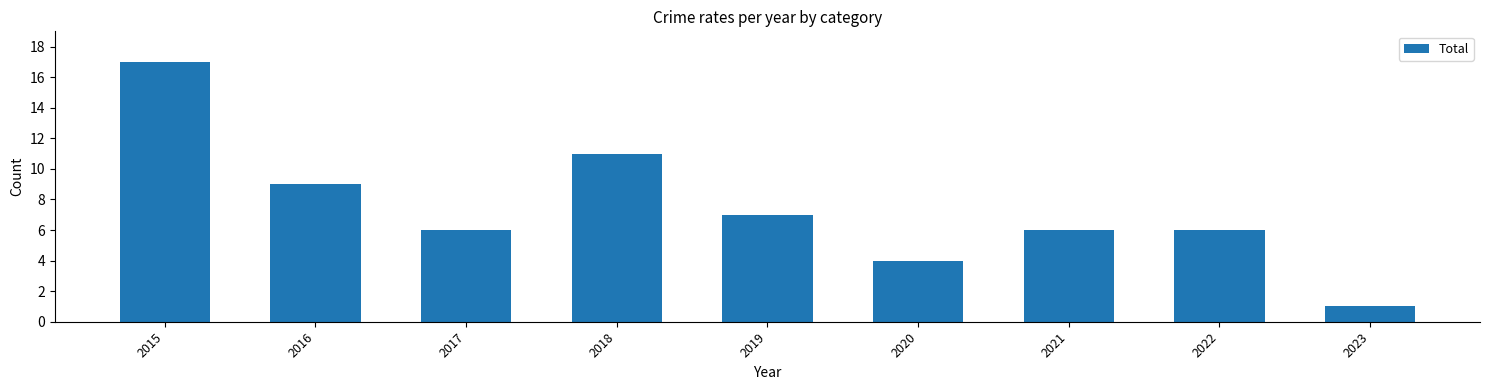

Where does the data first go above 6?

2015